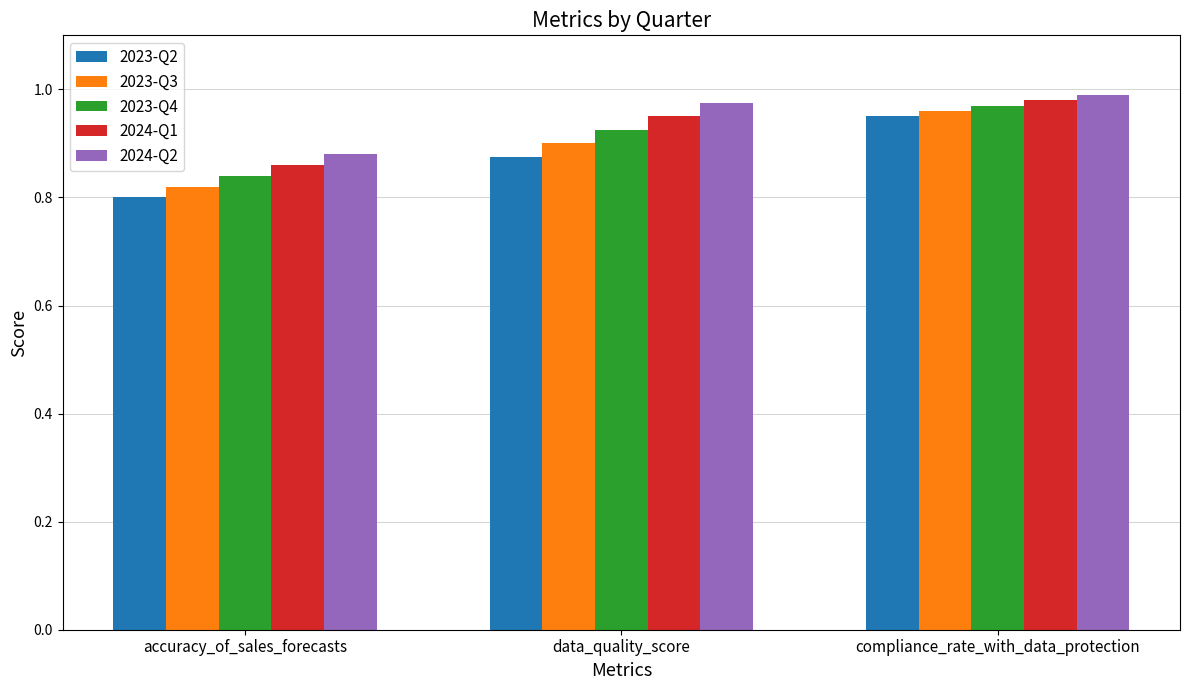

Is the value of 2023-Q3 at accuracy_of_sales_forecasts greater than the value of 2024-Q2 at accuracy_of_sales_forecasts?

No